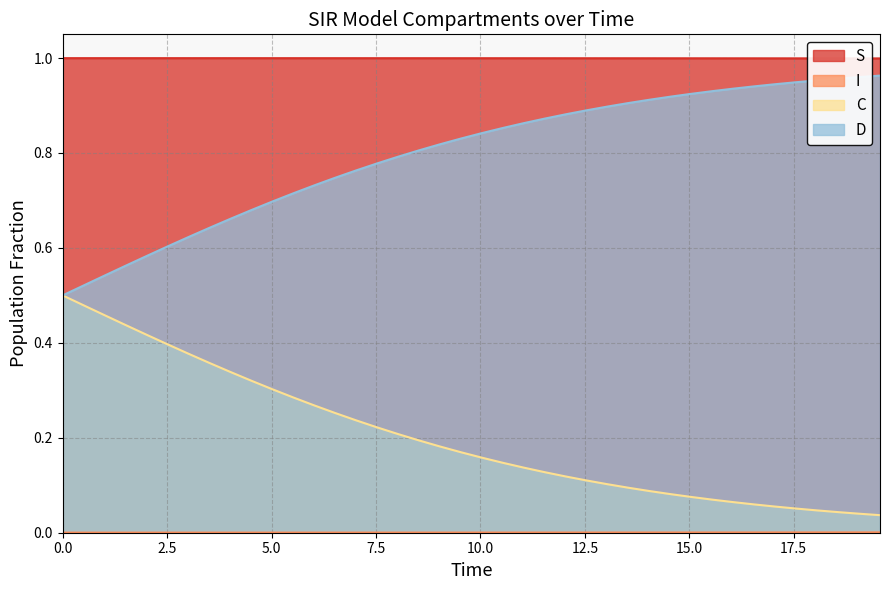

What is the difference between the maximum and minimum values in the C series?

0.5